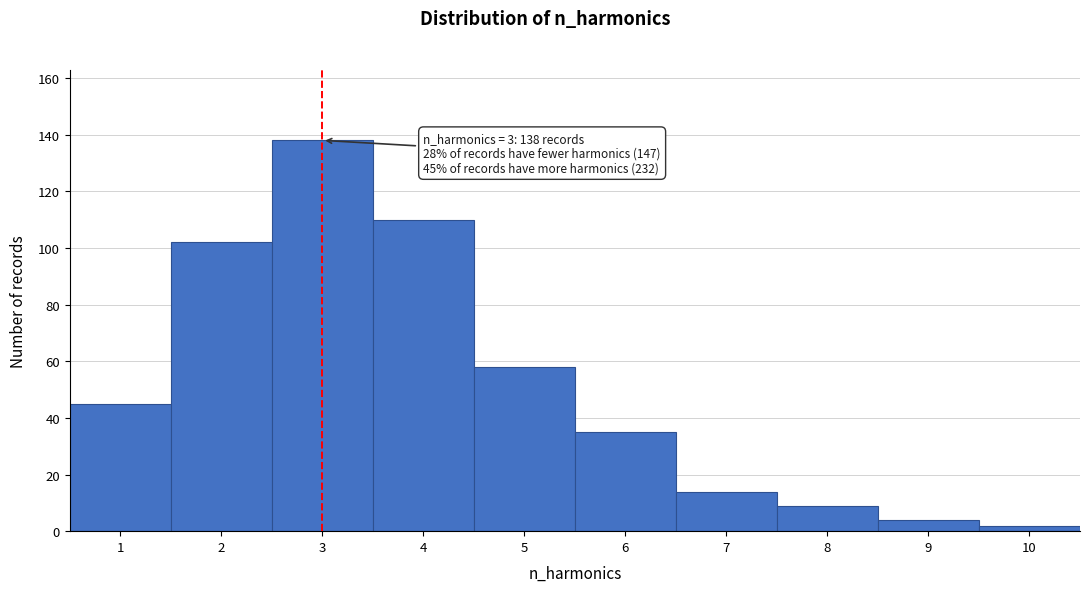

Which range on the x-axis has the tallest bar?

2.5 to 3.5